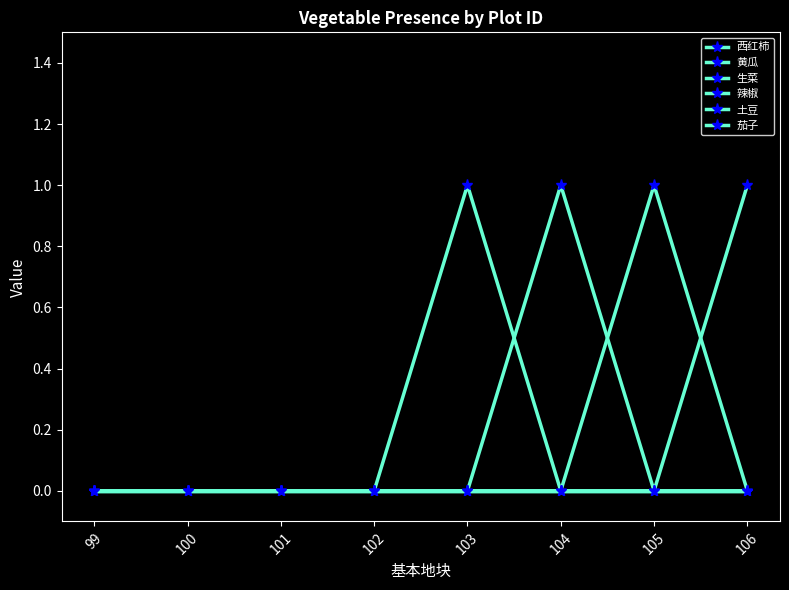

Is the value of 茄子 at 105 greater than the value of 黄瓜 at 105?

No